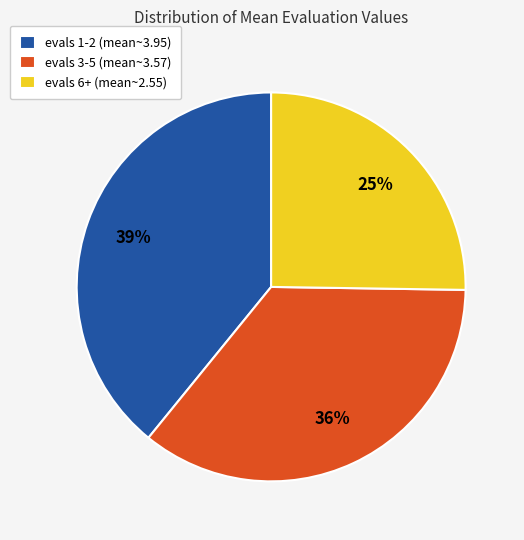

To the nearest percent, what is the difference between the largest and smallest slice percentages?

14%